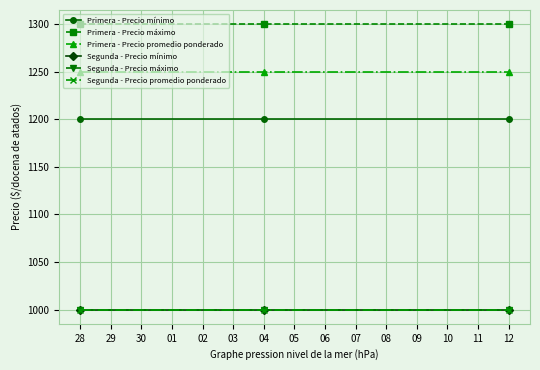

Is this an area chart (filled region under the line)?

No